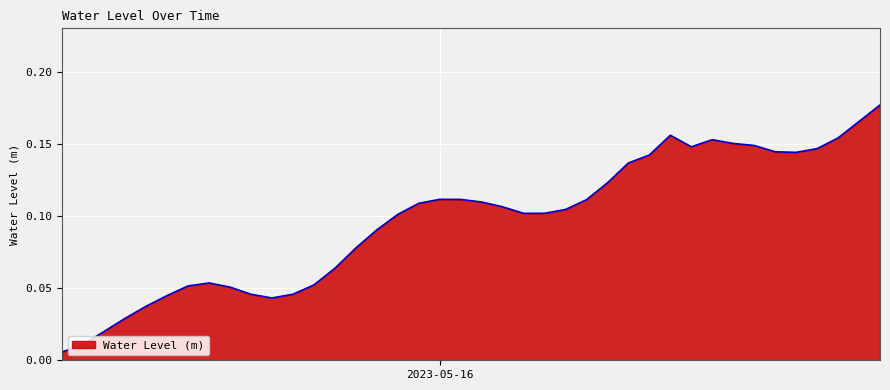

Where is the first local minimum?

2023-05-15 16:00:00